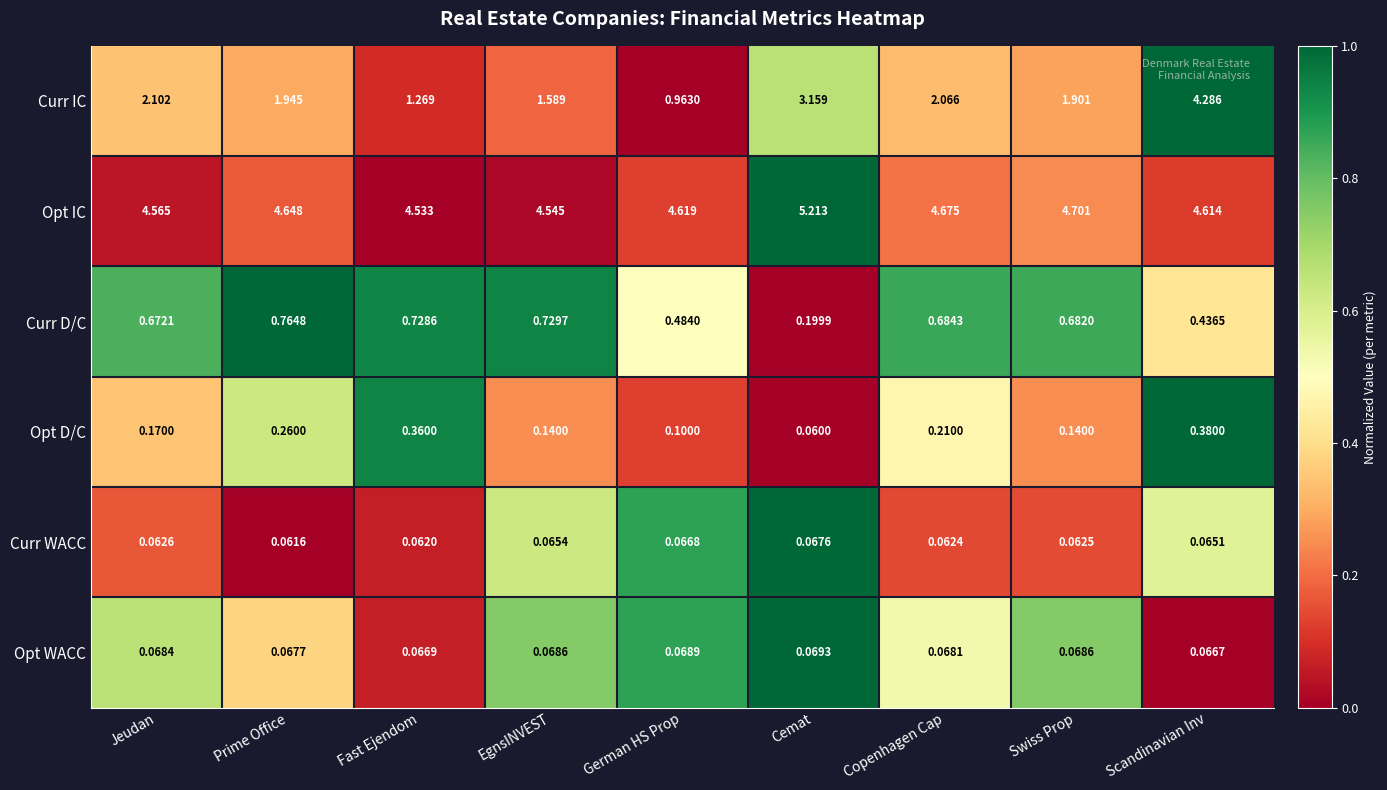

What is the total value across all series at Jeudan?

7.6